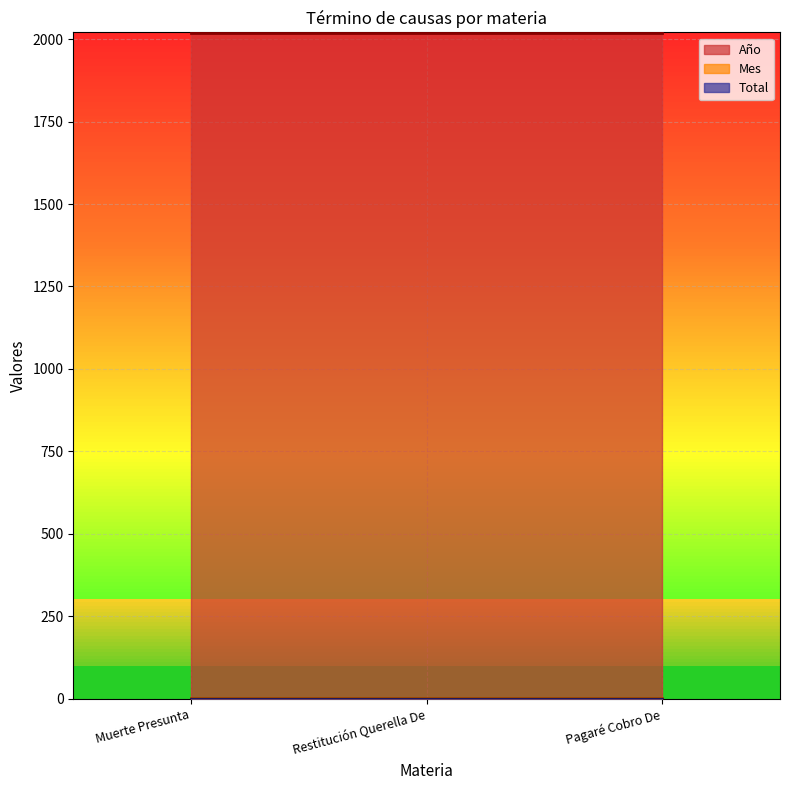

List the series in order of their peak value, lowest first.

Total, Mes, Año